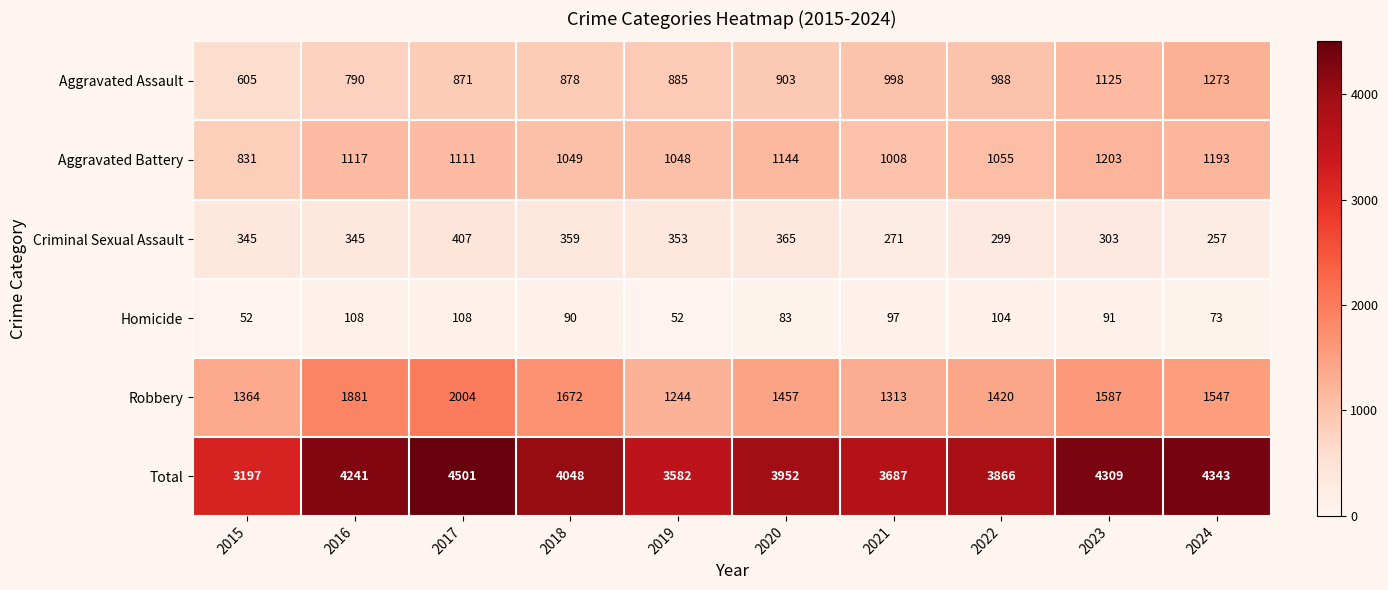

How many values in the Aggravated Battery series are below 1111?

5